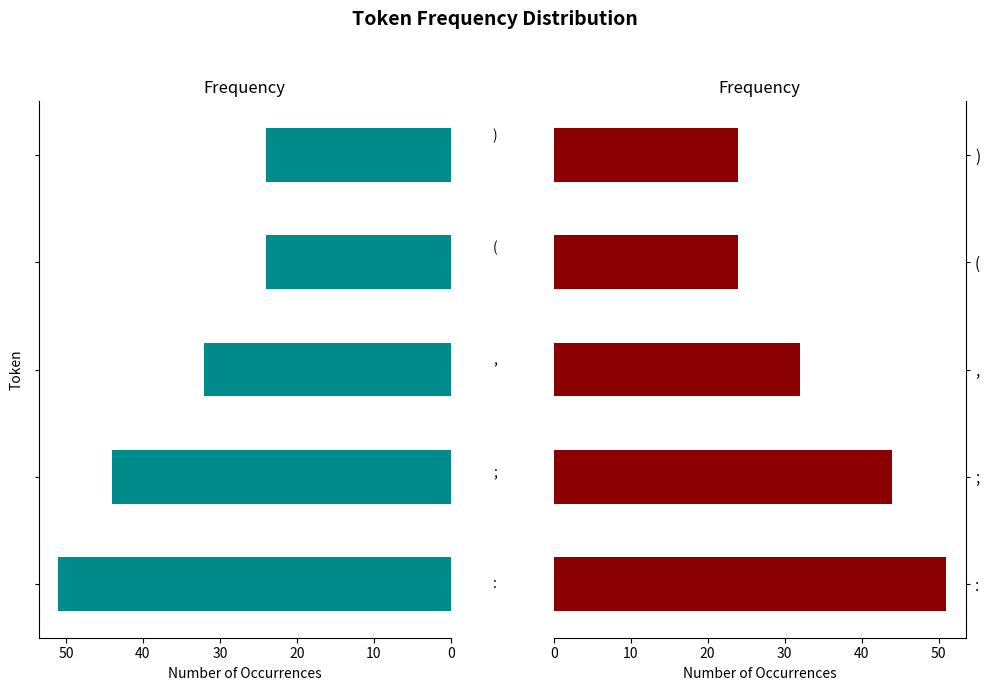

Reading right to left, list all the values displayed in this chart.

24	24	32	44	51